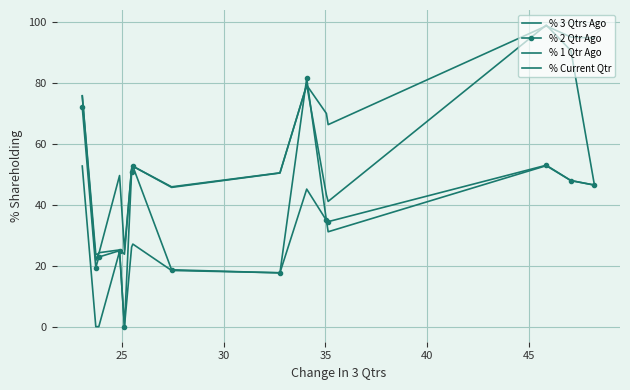

After their last crossing, which series has the higher values: % 1 Qtr Ago or % 2 Qtr Ago?

% 1 Qtr Ago